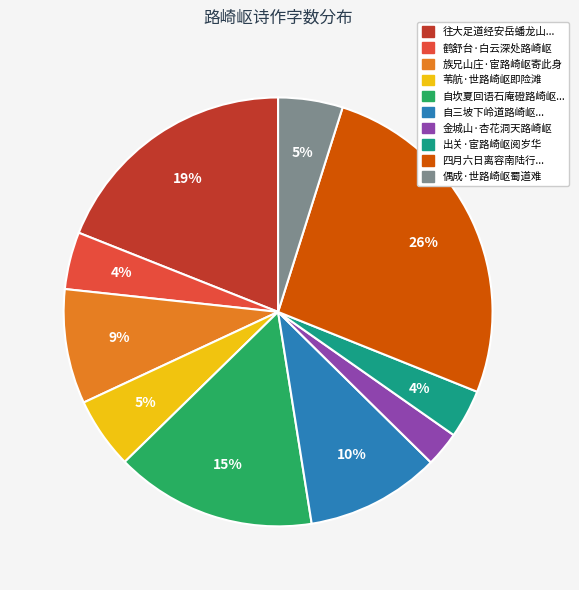

Do 金城山·杏花洞天路崎岖 and 鹤舒台·白云深处路崎岖 together represent more than half of the pie?

No